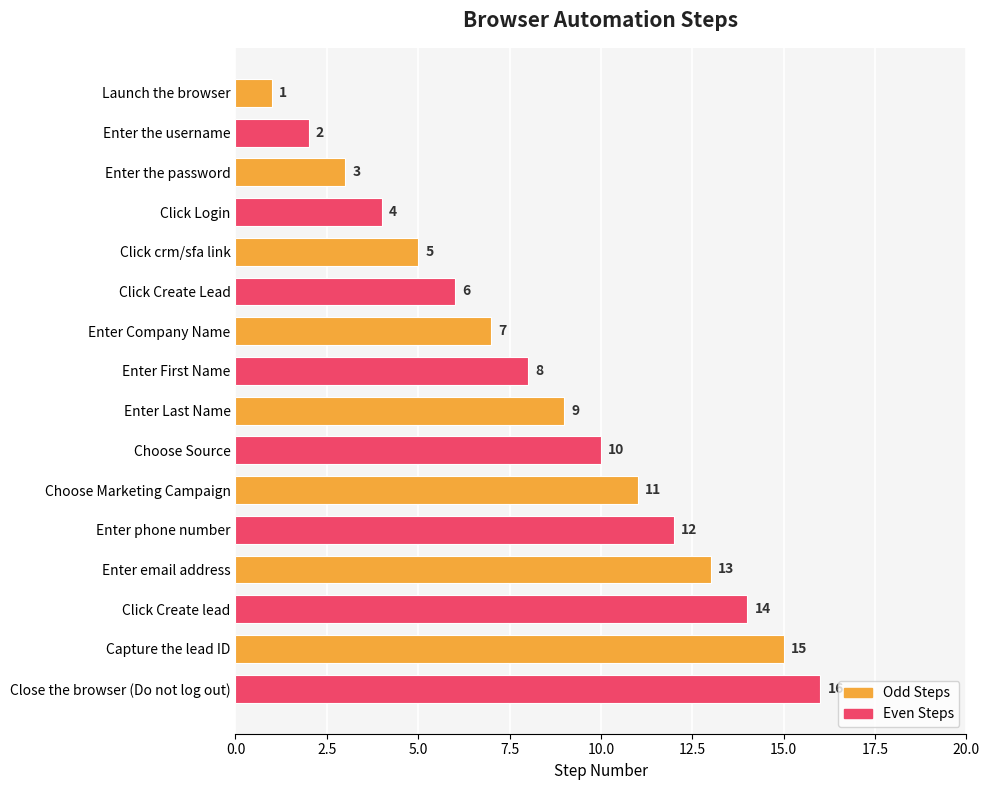

The value at Choose Source is 7. True or false?

False